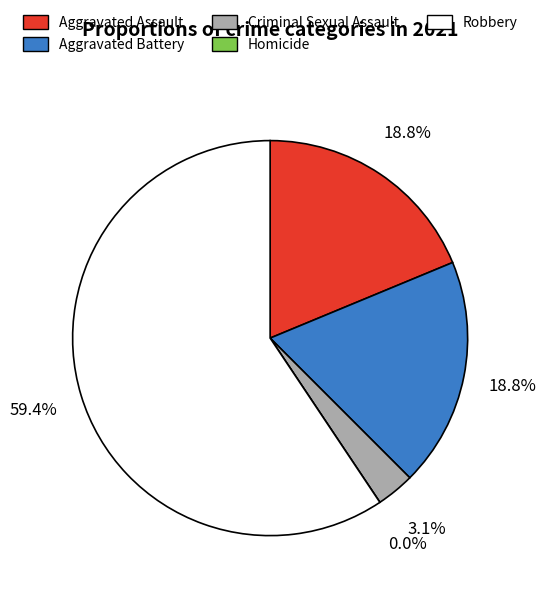

How many slices are in this pie chart?

5